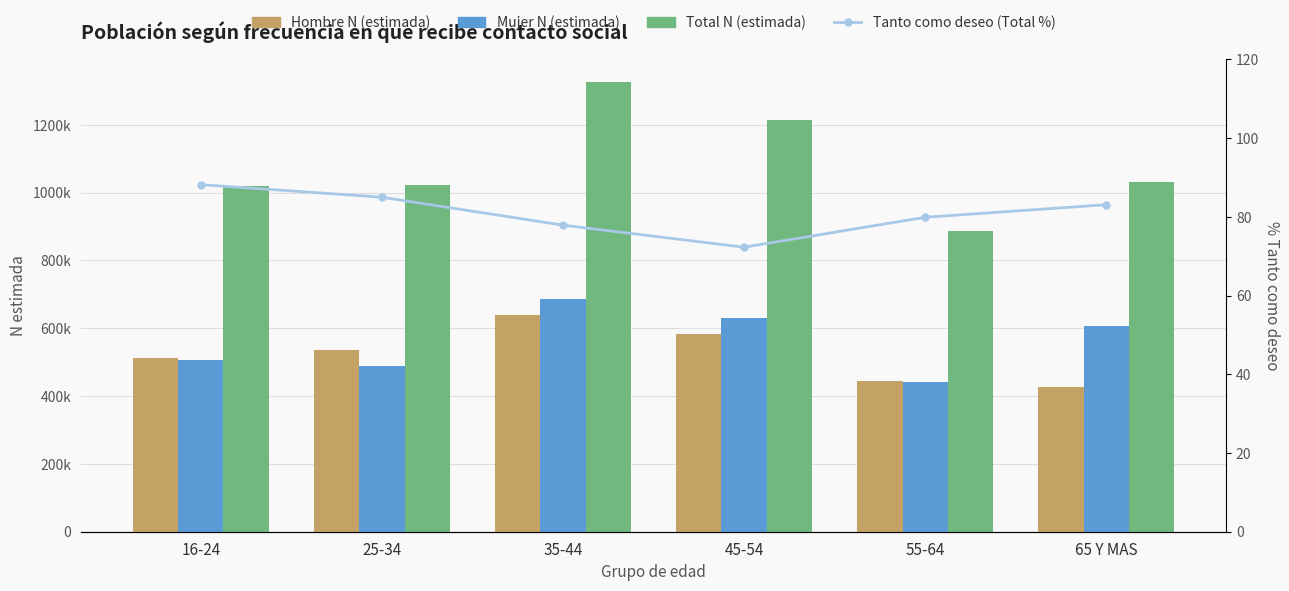

What position from the right is 16-24?

6